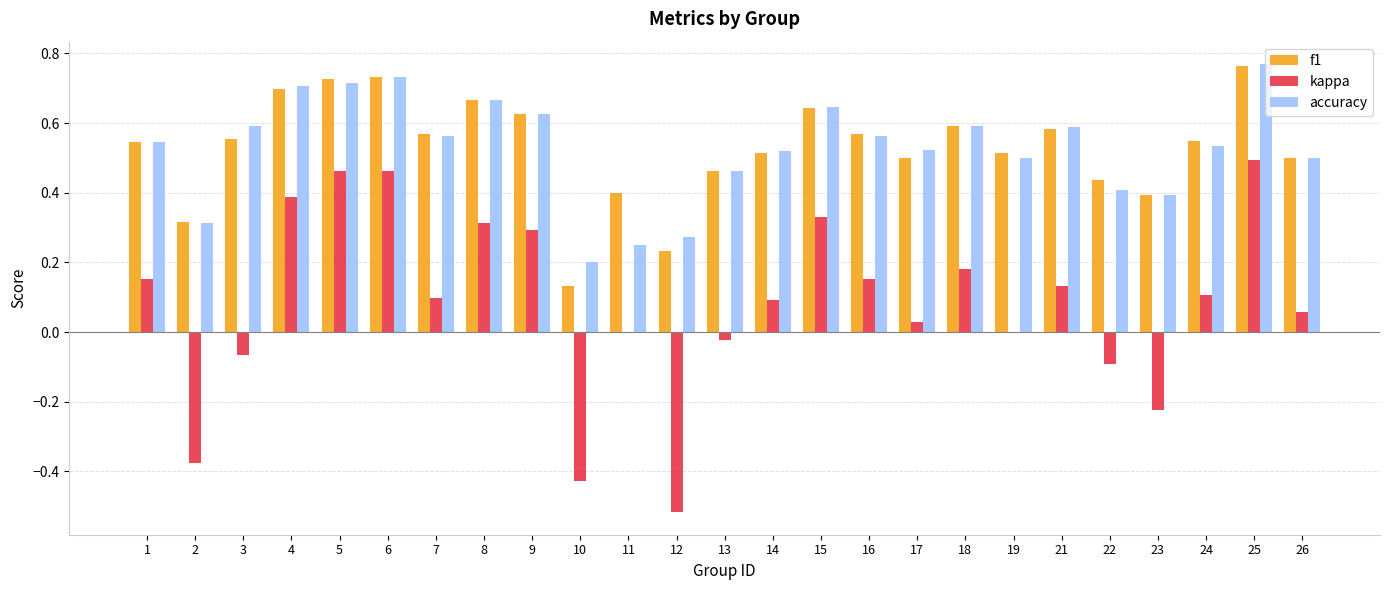

The value of accuracy at 19 is 0.5. True or false?

True